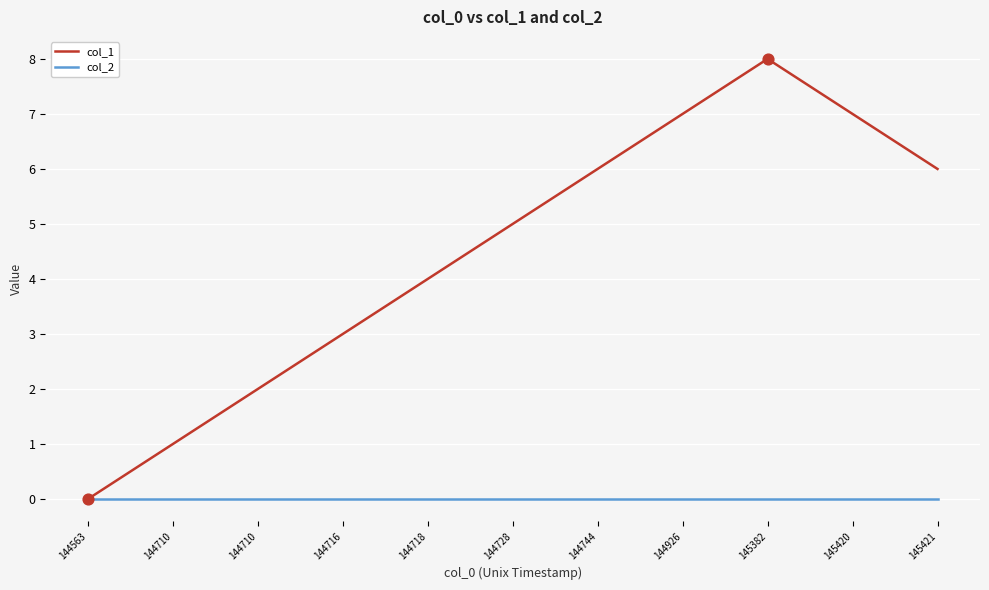

How many lines are shown in the chart?

2